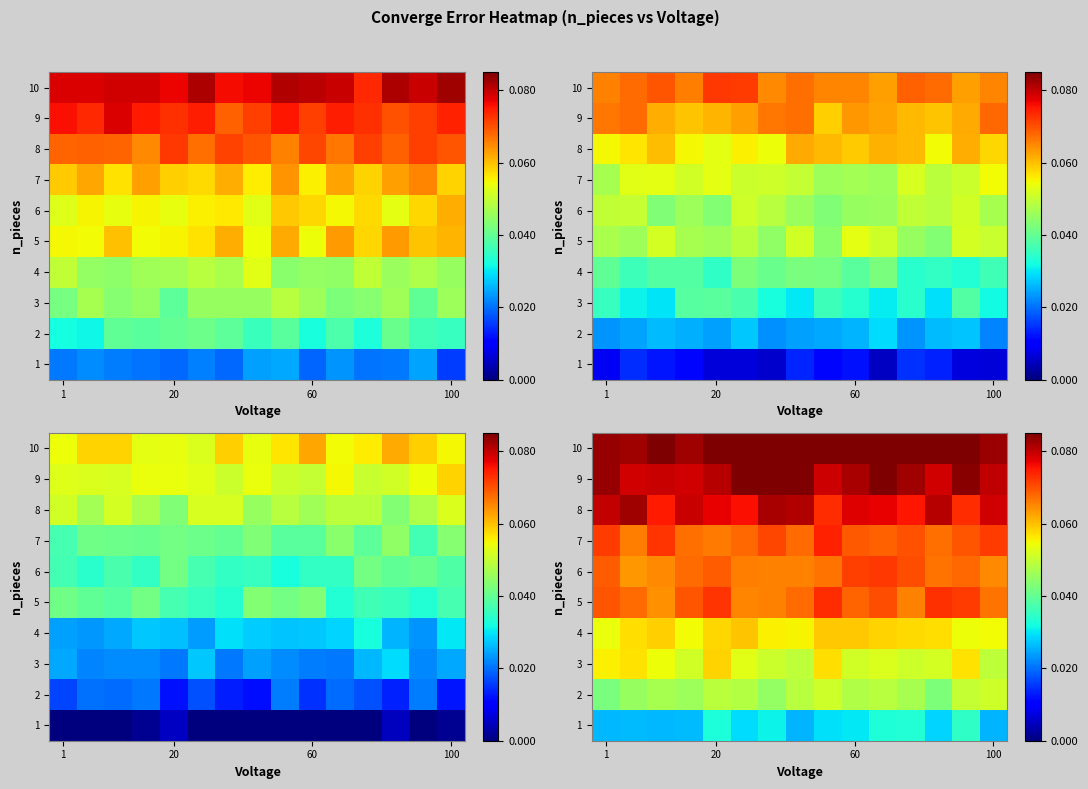

Rank the categories by row_3 value from lowest to highest.

1, 13, 14, 100, 7, 6, 12, 20, 11, 4, 10, 60, 8, 9, 5